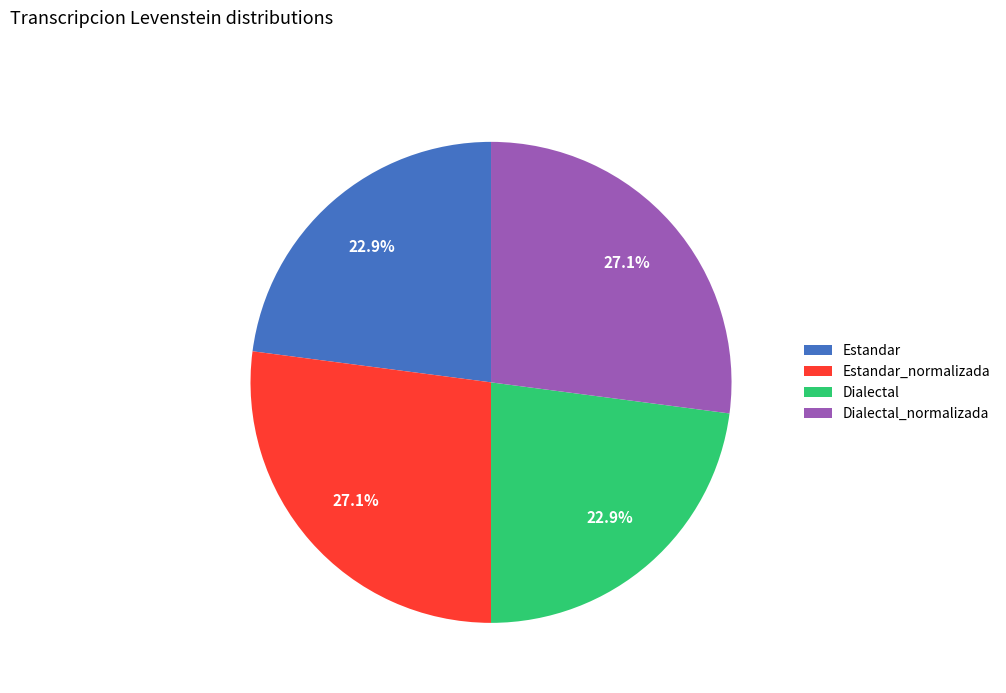

How many segments does this pie chart have?

4